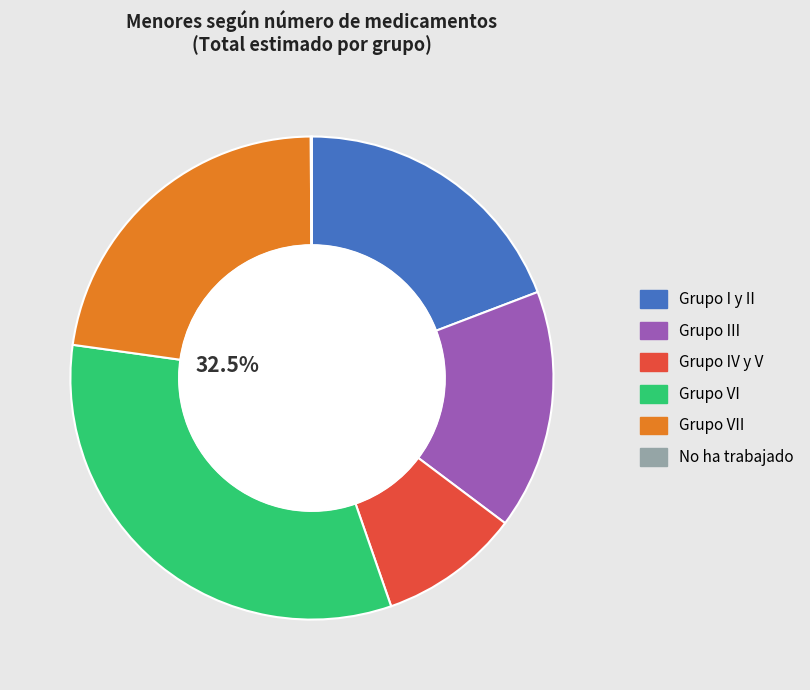

How many segments does this pie chart have?

6